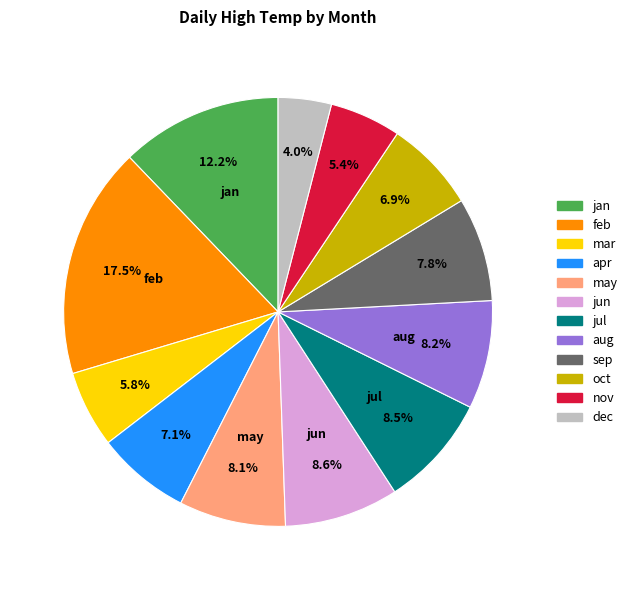

The mar slice represents 15% of the pie. True or false?

False